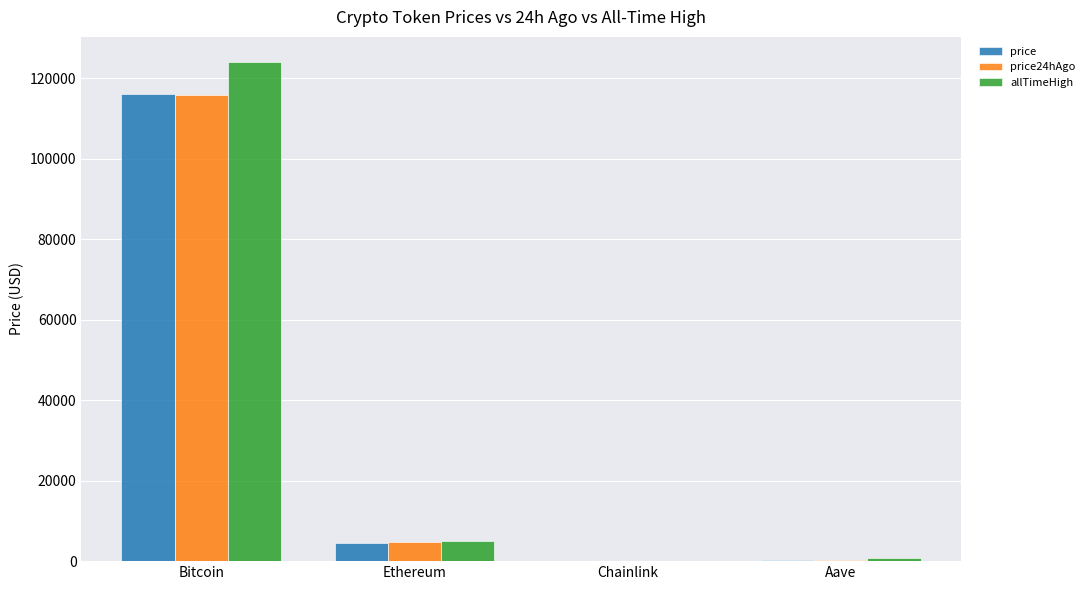

The value of price24hAgo at Bitcoin is 176916.7. True or false?

False